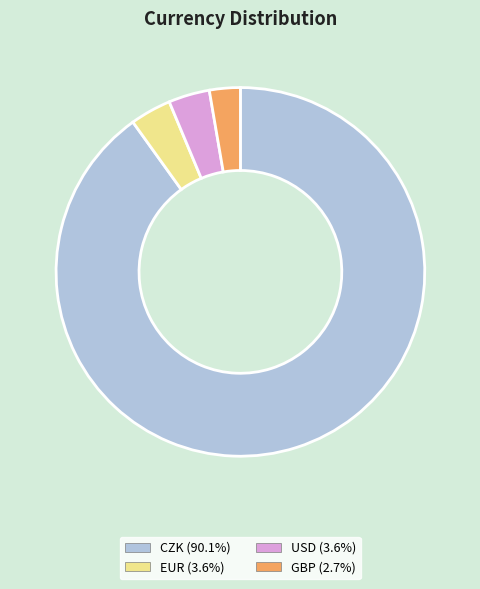

Do GBP and CZK together represent more than half of the pie?

Yes